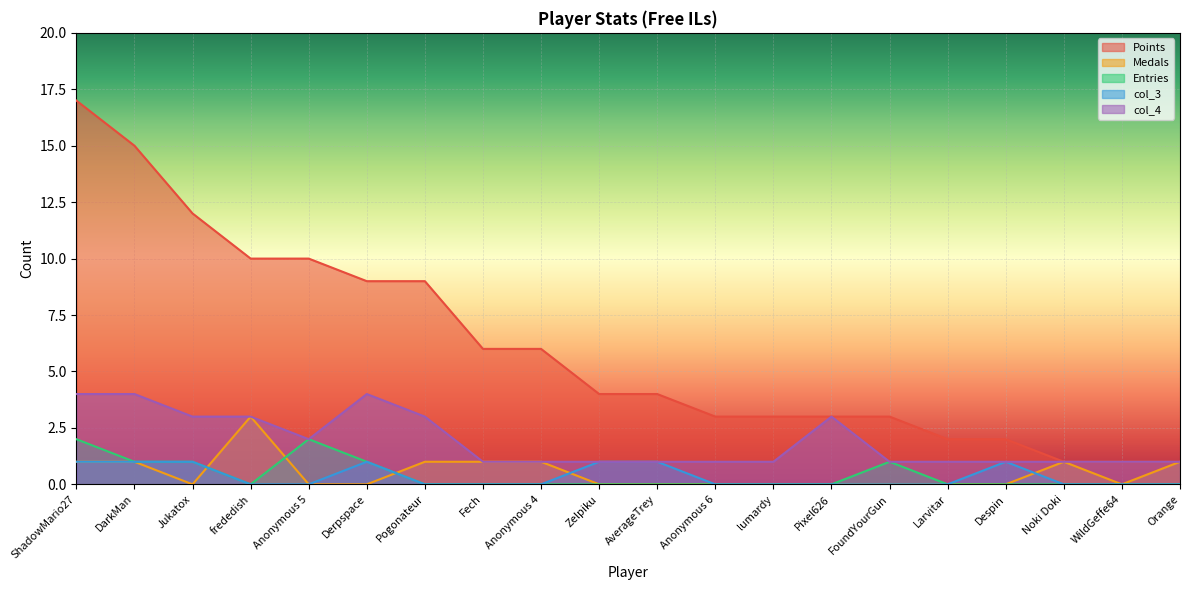

True or false: Points and Medals intersect in this chart.

False